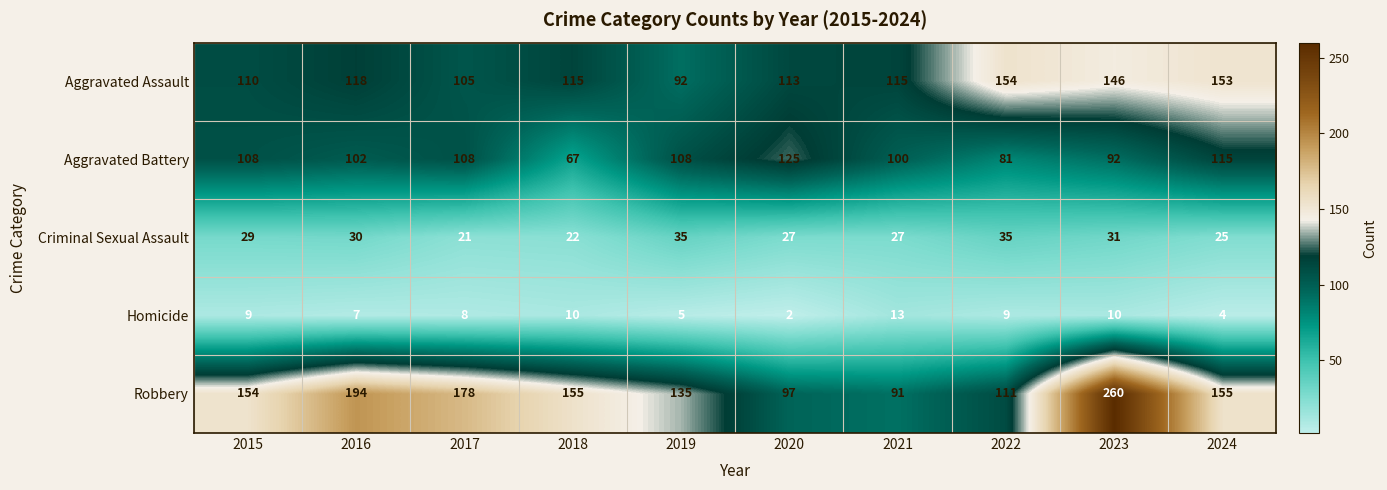

Which series changed the most between 2021 and 2024?

Robbery